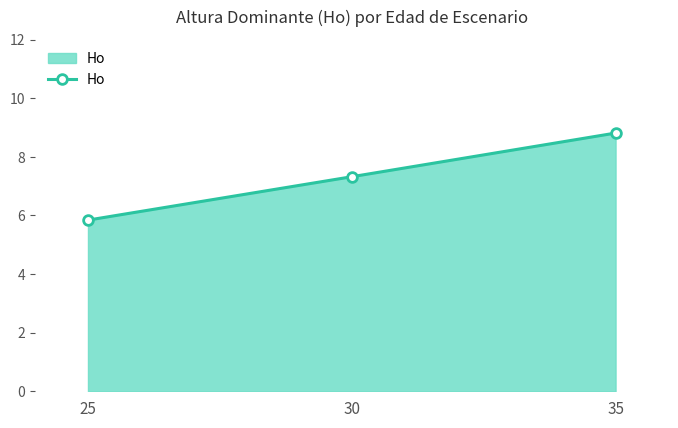

What is the maximum value shown in the chart?

8.8